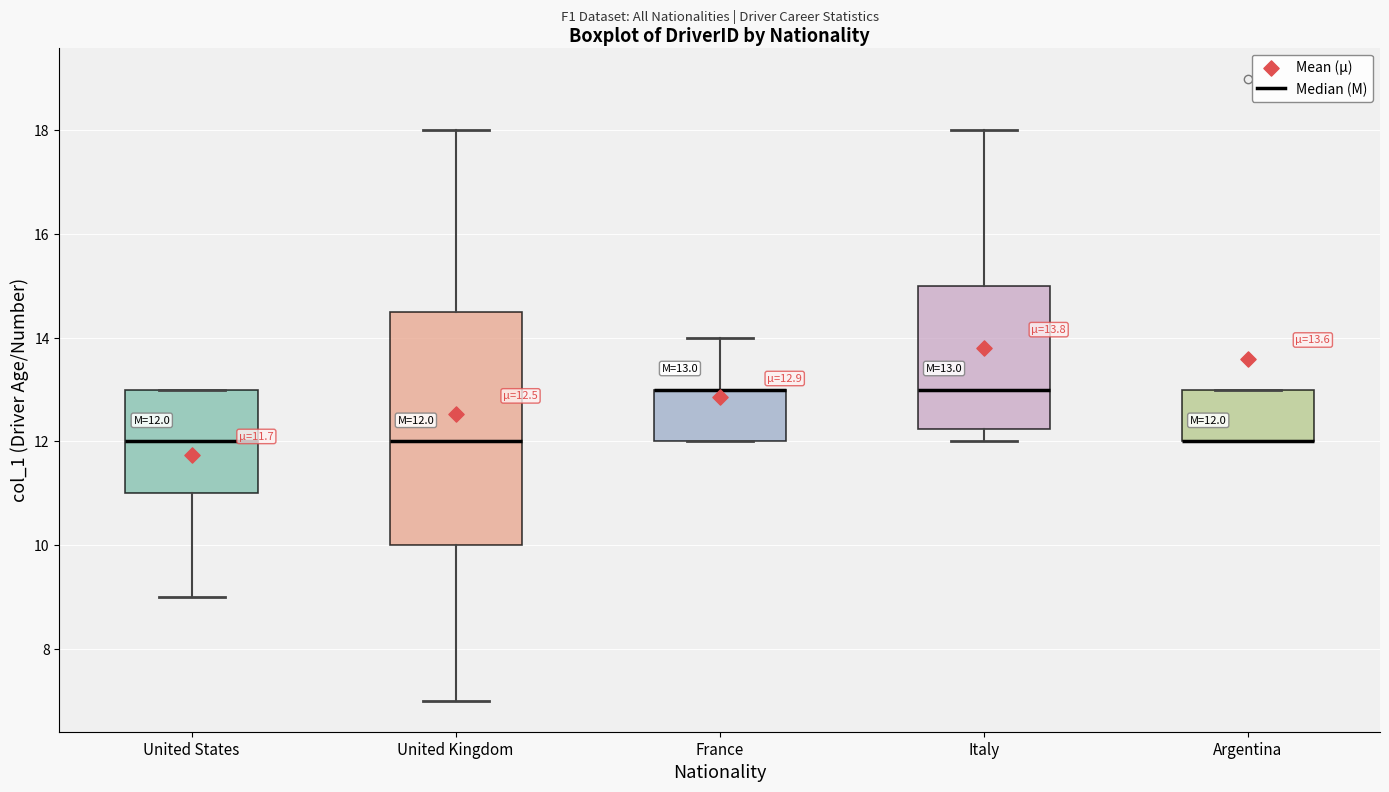

Which box is the tallest, from its lower edge to its upper edge?

United Kingdom